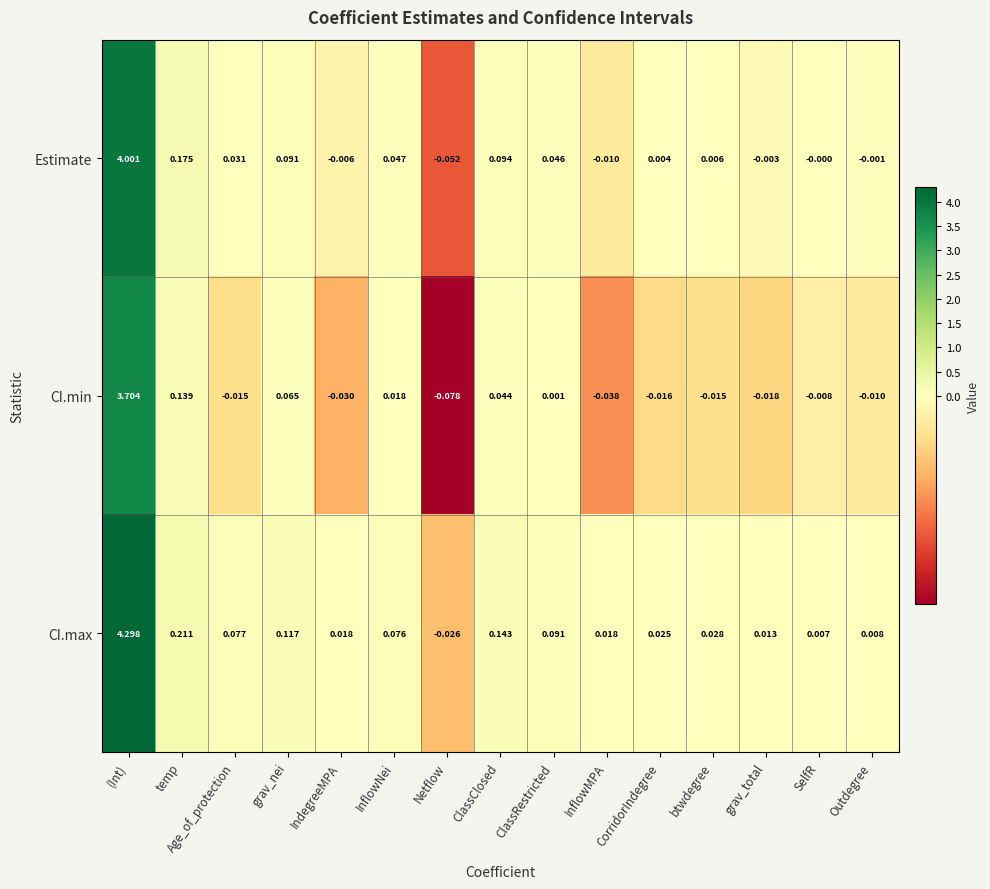

Which series has the largest total across all categories?

CI.max